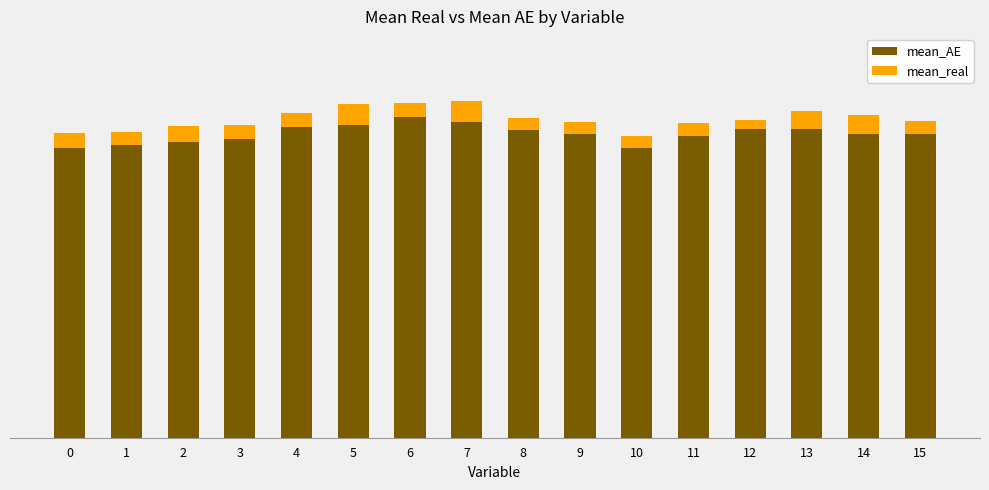

True or false: mean_real has a value of 21.7 at 14.

True